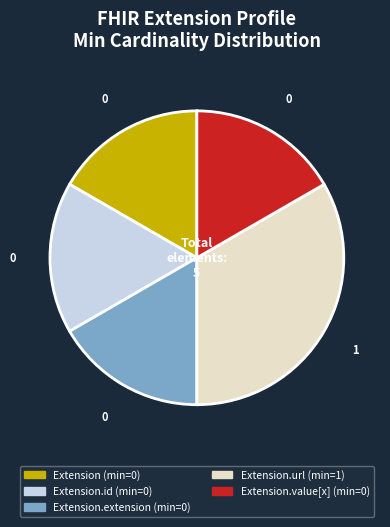

Is there a majority slice in this chart?

No